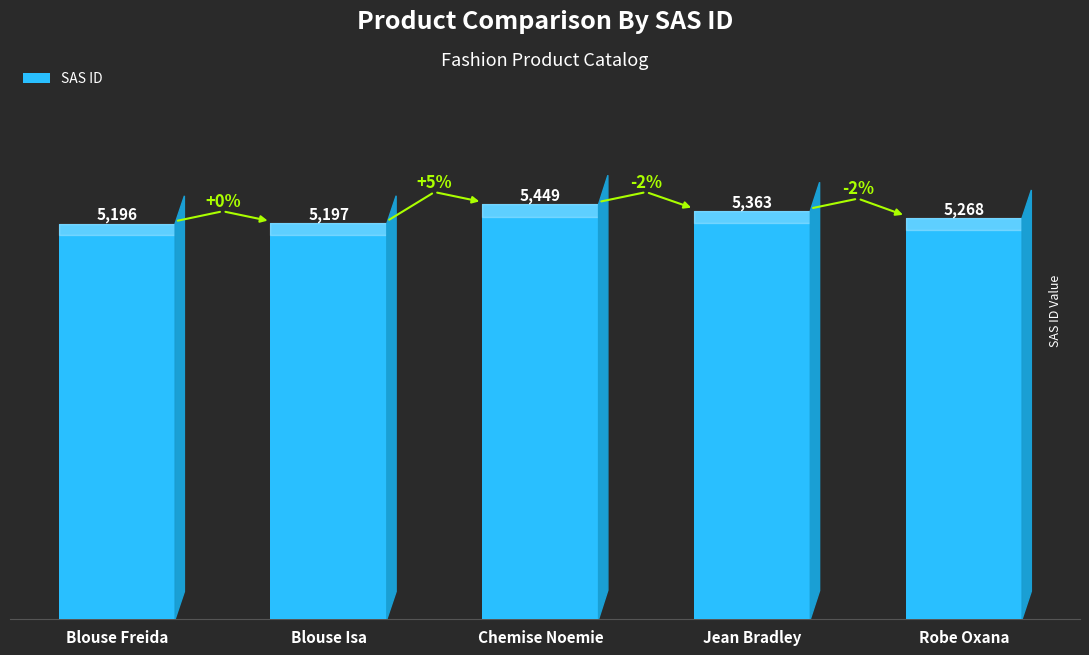

Rank the categories by value from lowest to highest.

Blouse Freida, Blouse Isa, Robe Oxana, Jean Bradley, Chemise Noemie